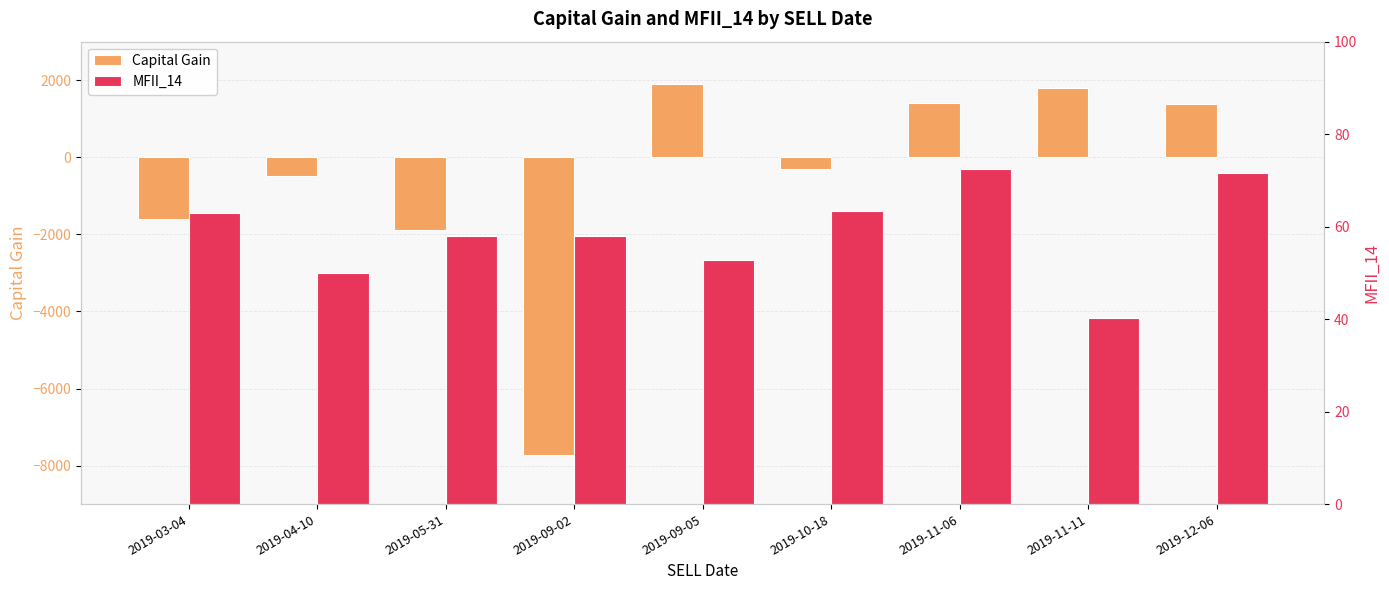

What is the value of the Capital Gain bar at the 2nd from the left?

-489.0